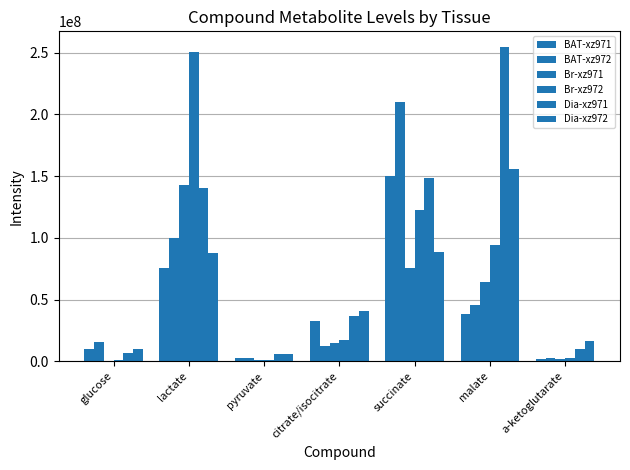

How many values in the Br-xz972 series exceed 16857193?

4